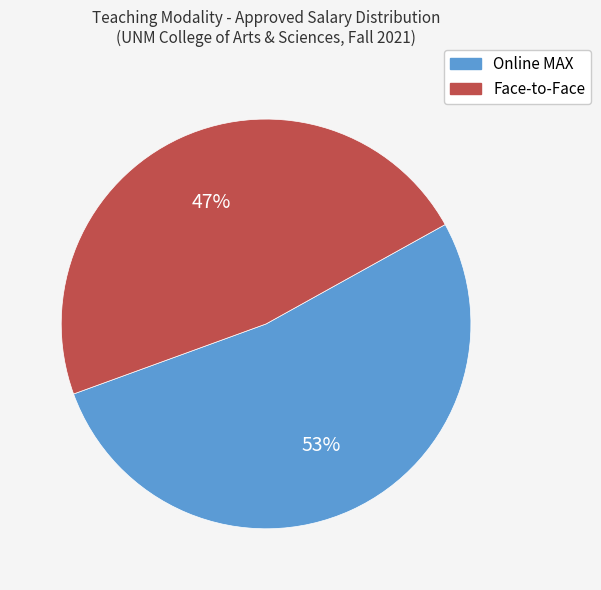

The Online MAX slice represents 38% of the pie. True or false?

False